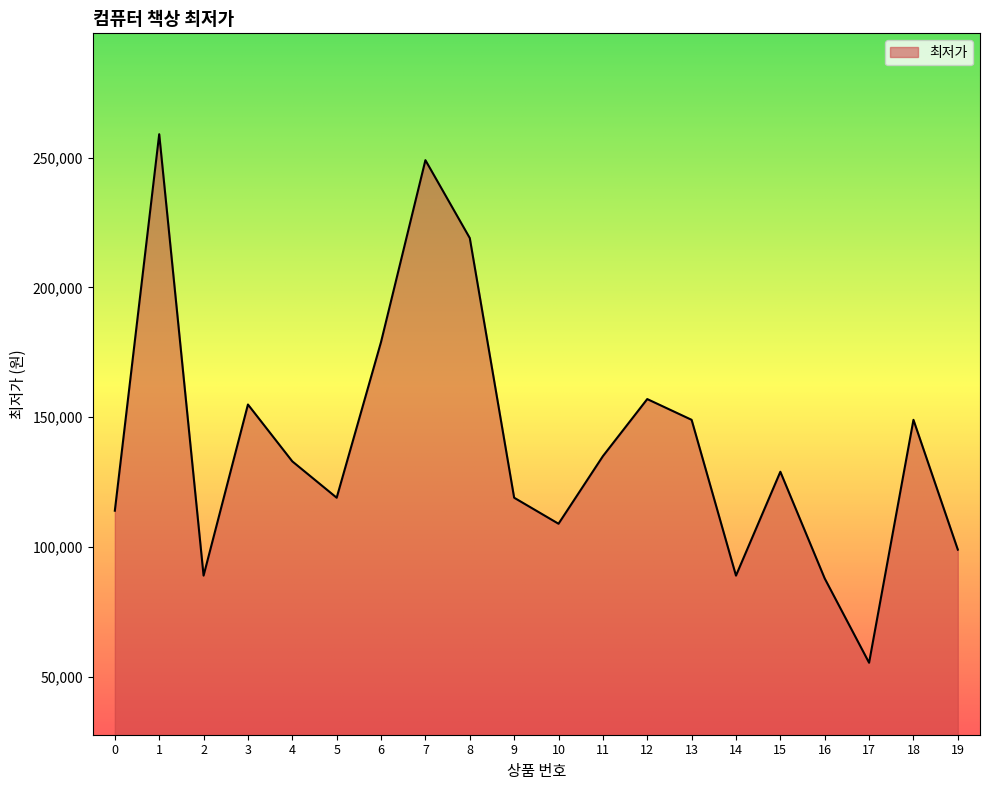

The chart shows a value of 23893 at 17. True or false?

False